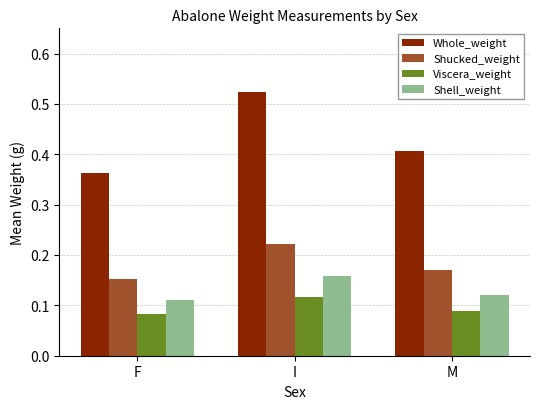

How many bars are there in total?

12